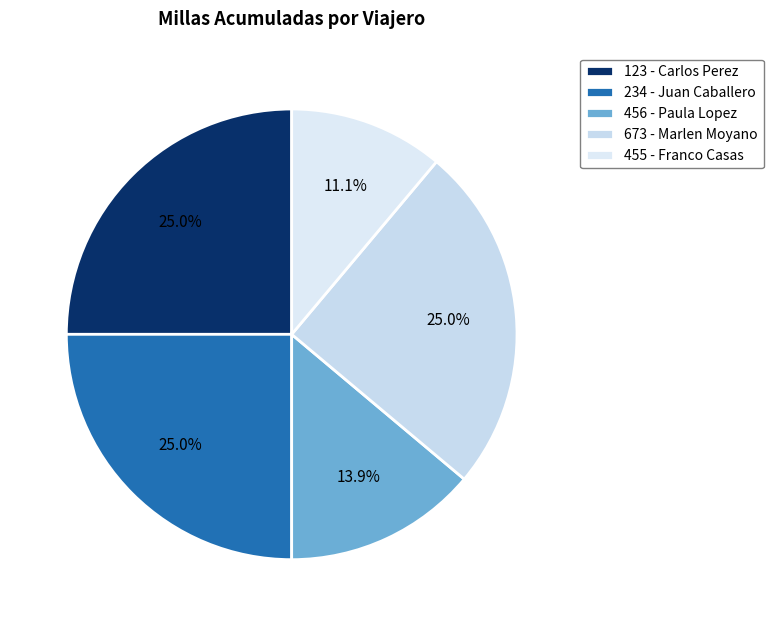

To the nearest percent, what is the difference between the 456 - Paula Lopez and 673 - Marlen Moyano slice percentages?

11%